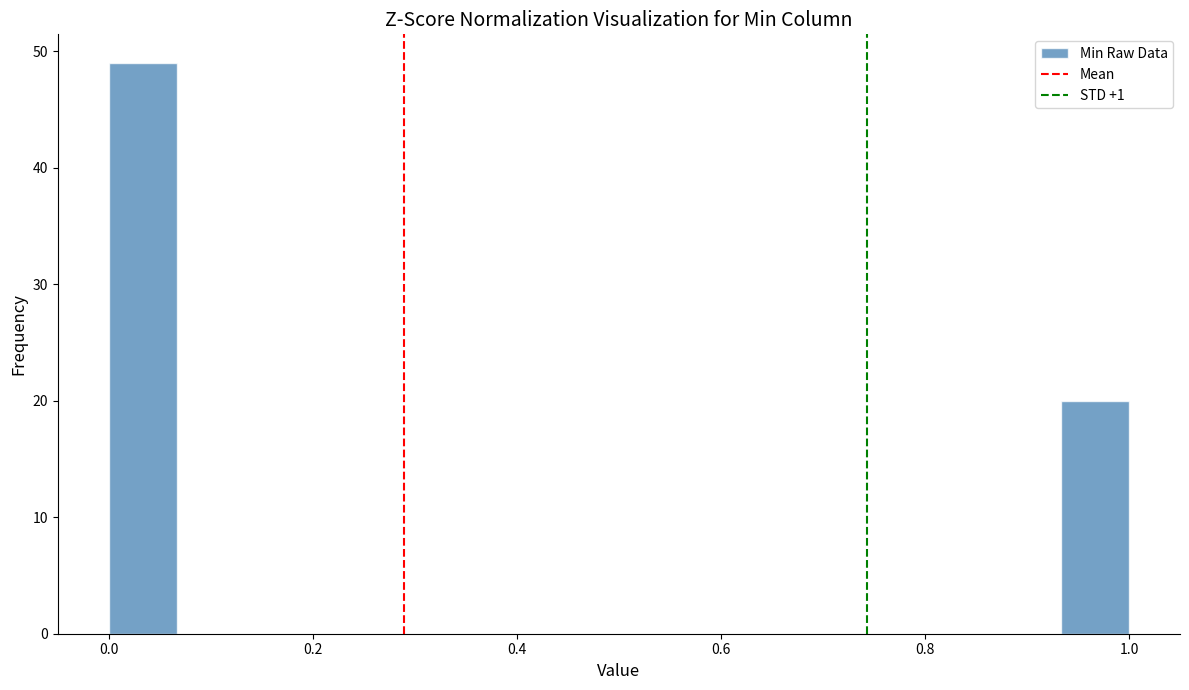

Around what value on the x-axis is the tallest bar? Give the approximate position of its centre, as read against the axis.

0.04